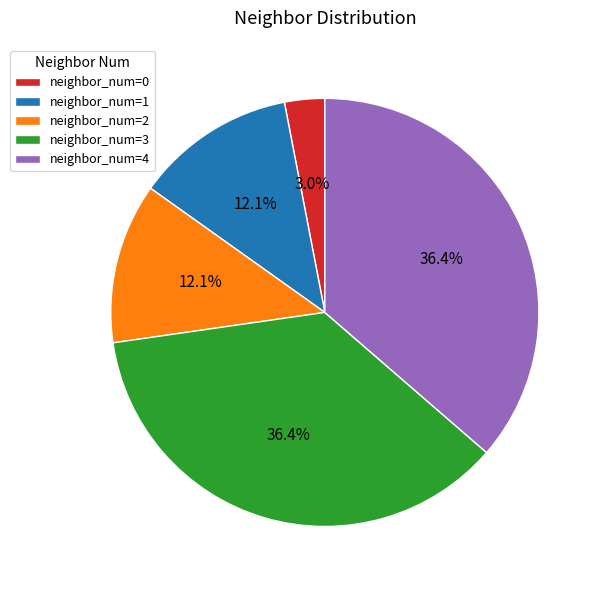

Is it true that neighbor_num=1 is 20% of the pie?

False